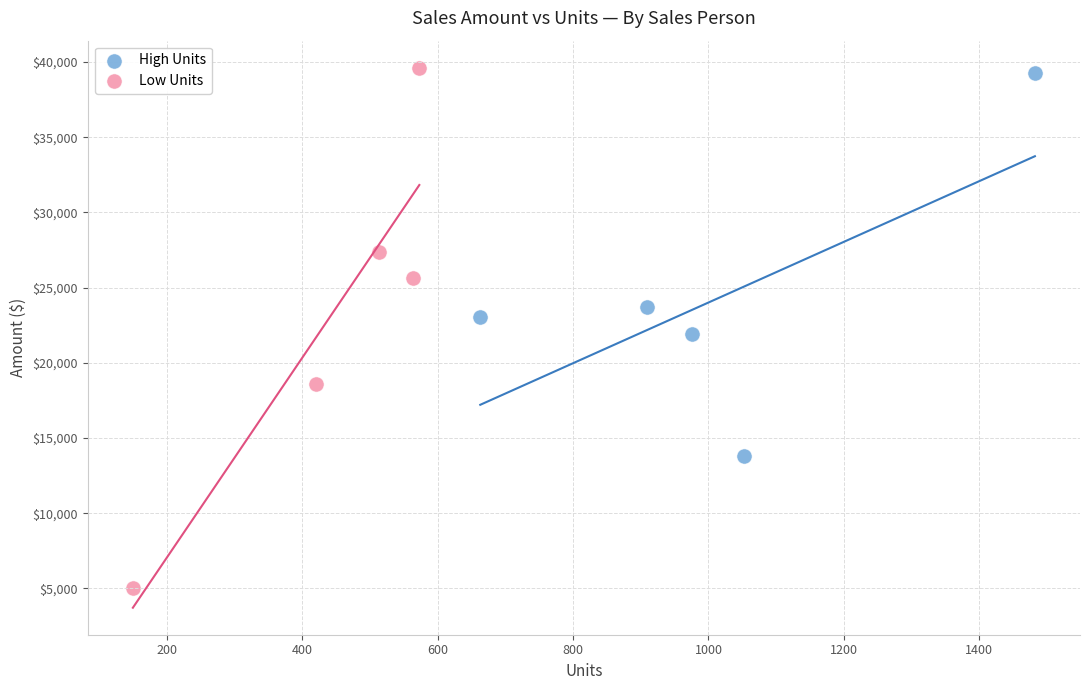

Which series reaches the maximum Y coordinate?

Low Units